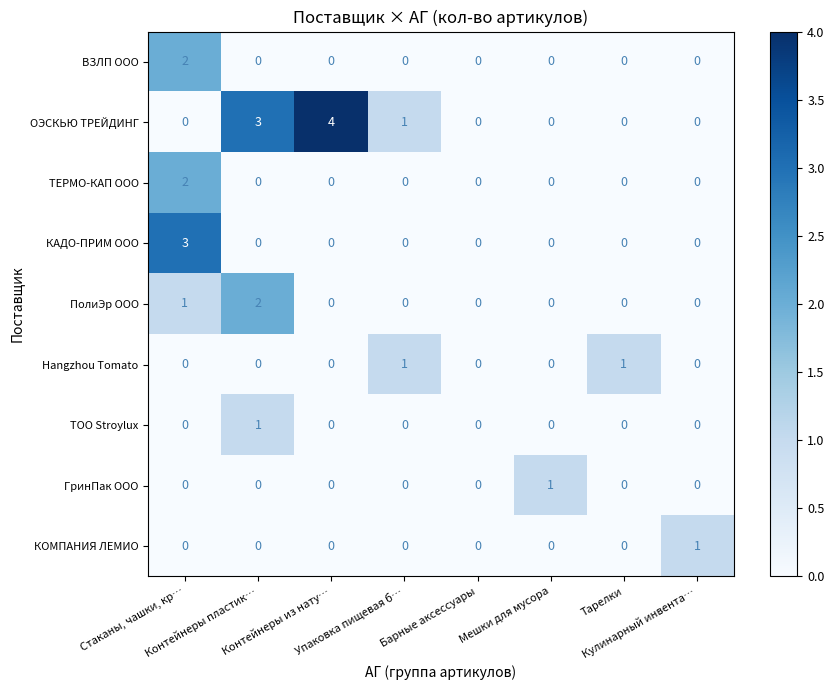

Which series has the largest total across all categories?

ОЭСКЬЮ ТРЕЙДИНГ